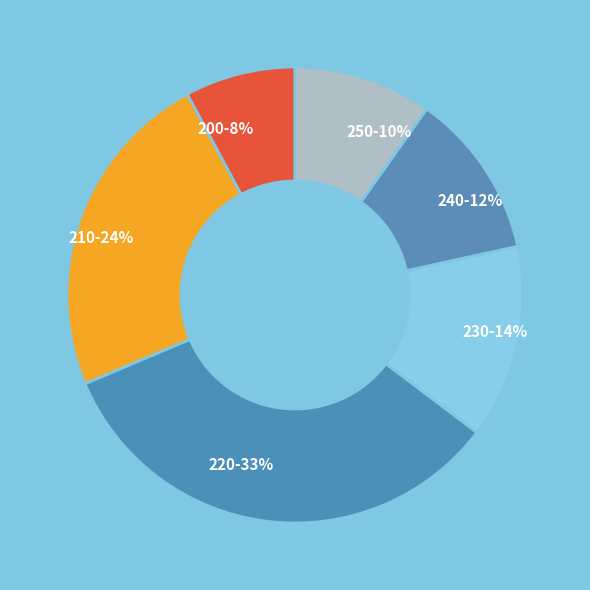

Is it true that 210 is 12% of the pie?

False